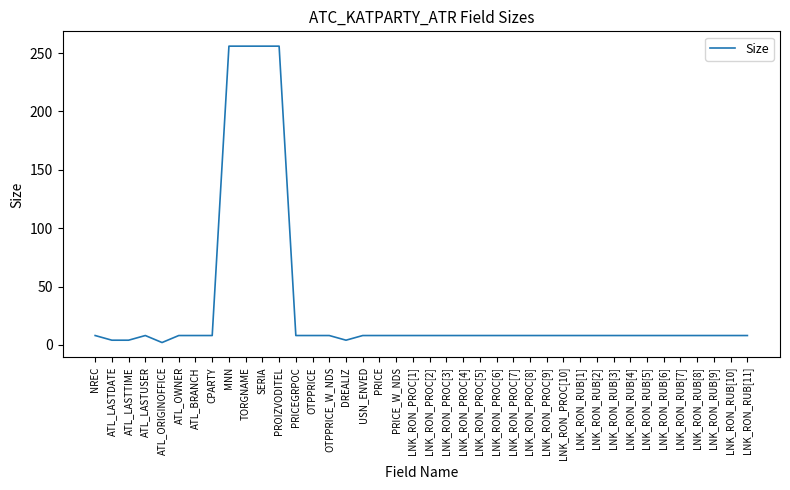

What is the change in value from PROIZVODITEL to LNK_RON_RUB[1]?

-248